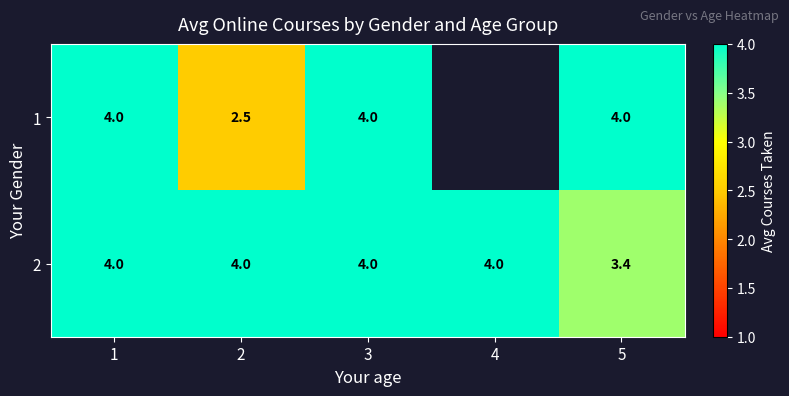

Count the 2 values in the range 4 to 5.

4